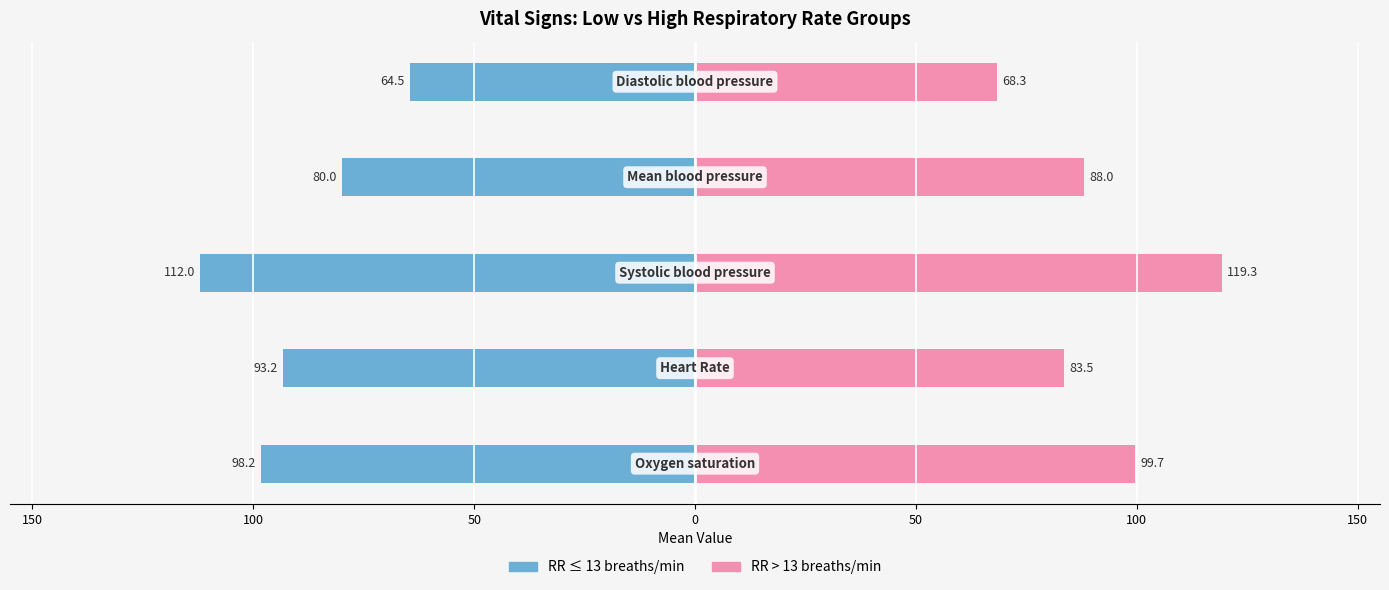

How many groups of bars are there?

5